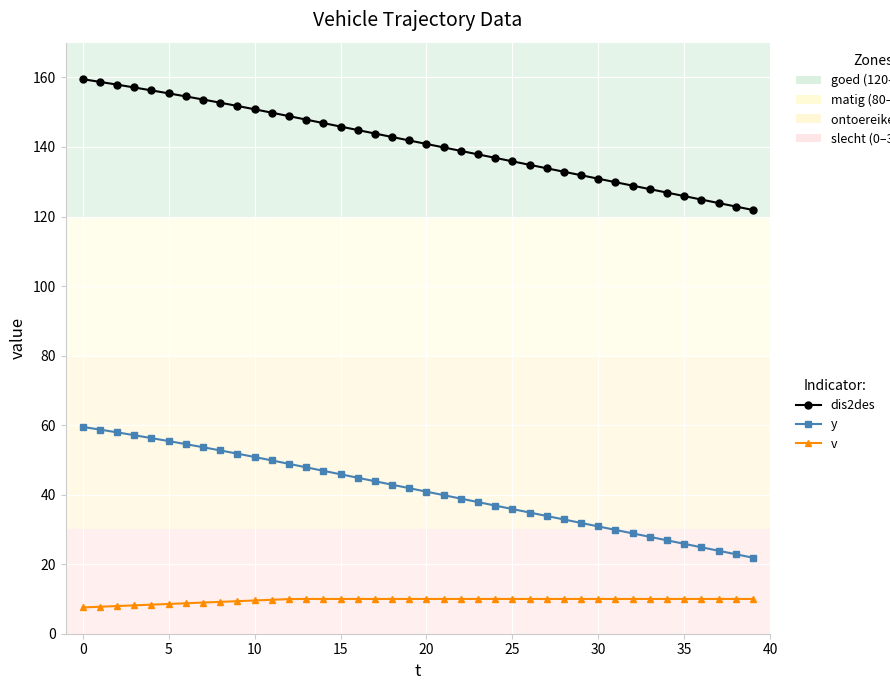

What is the minimum value shown in the chart?

7.6